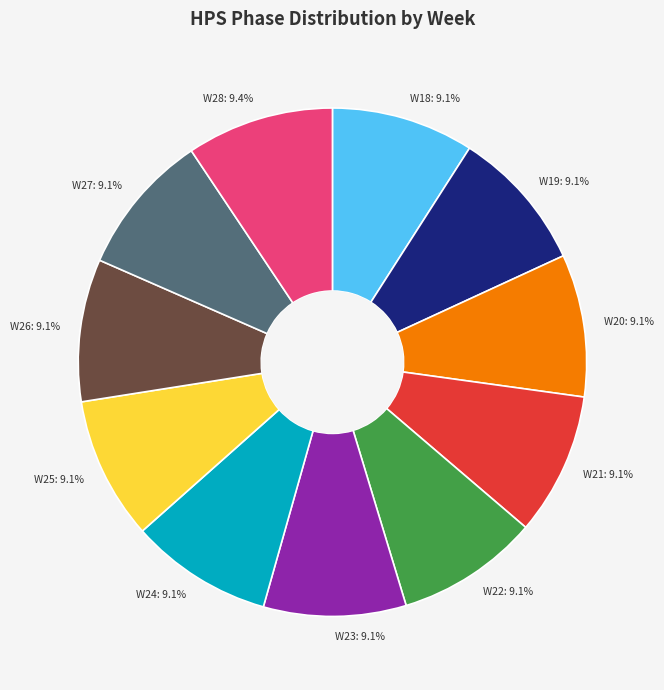

To the nearest percent, what portion does W24 represent?

9%